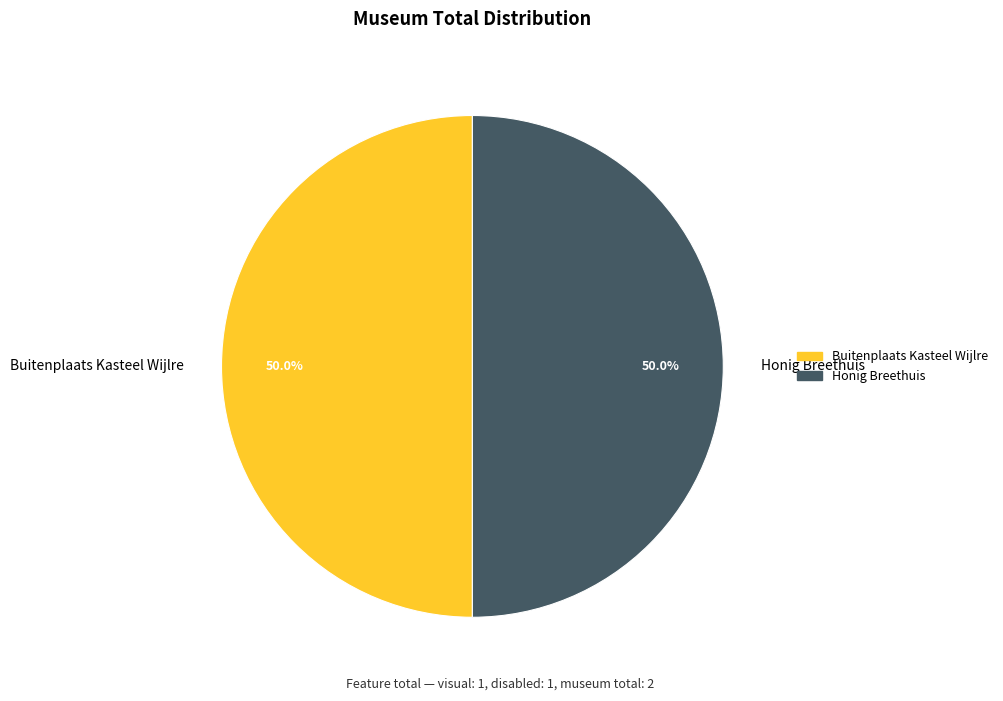

To the nearest percent, what is the difference between the largest and smallest slice percentages?

0%